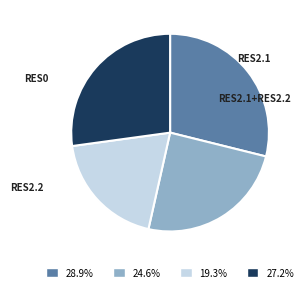

Is it true that RES0 is 36% of the pie?

False